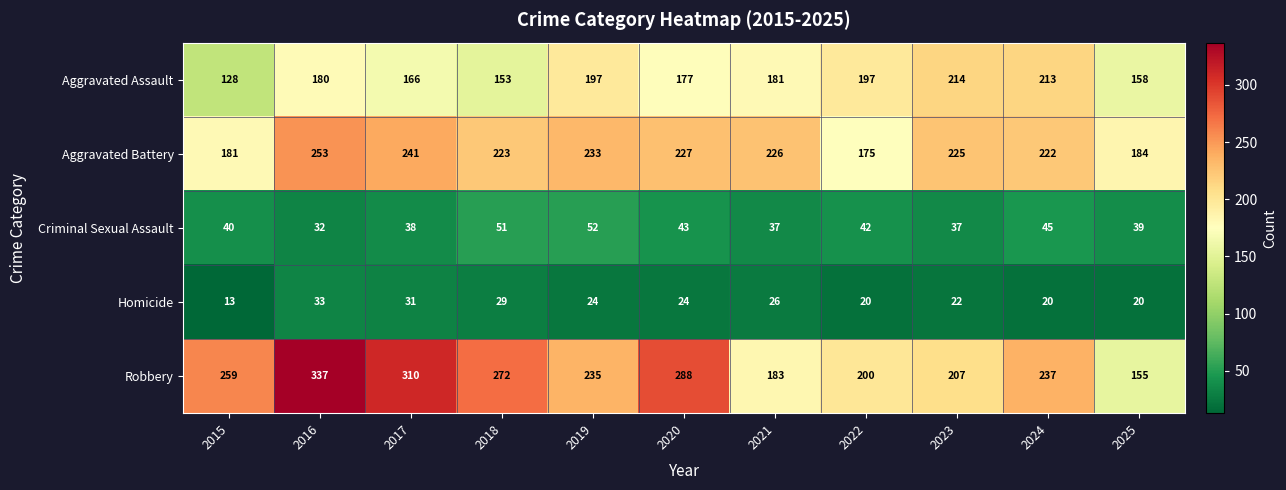

Rank the series at 2021 from highest to lowest value.

Aggravated Battery, Robbery, Aggravated Assault, Criminal Sexual Assault, Homicide